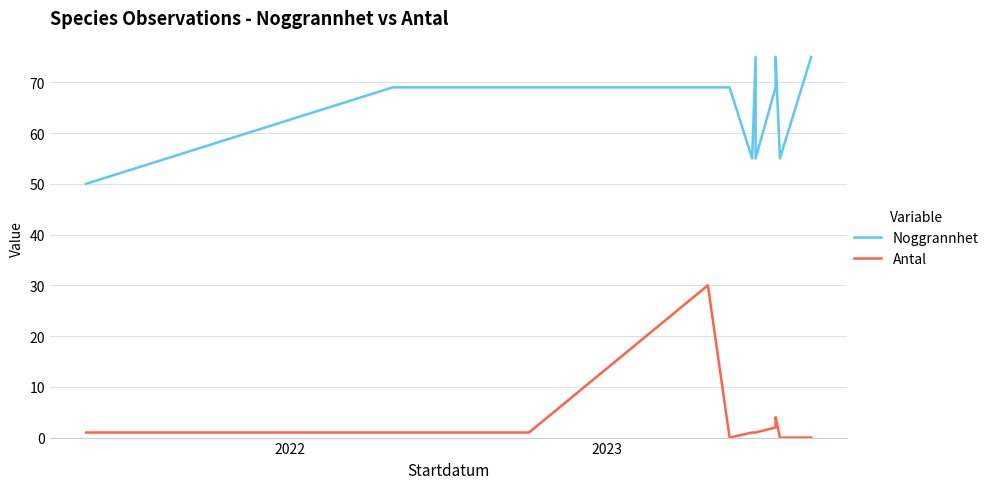

Rank the series by their maximum value, from lowest to highest.

Antal, Noggrannhet